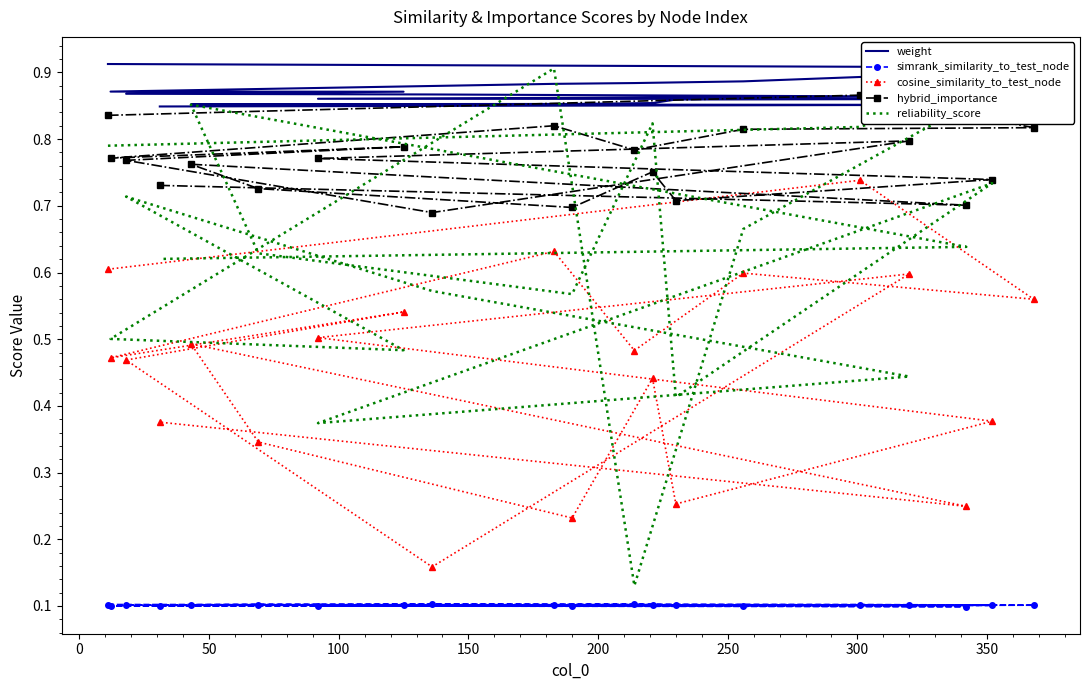

Is it true that weight equals 1.5 at 17?

False